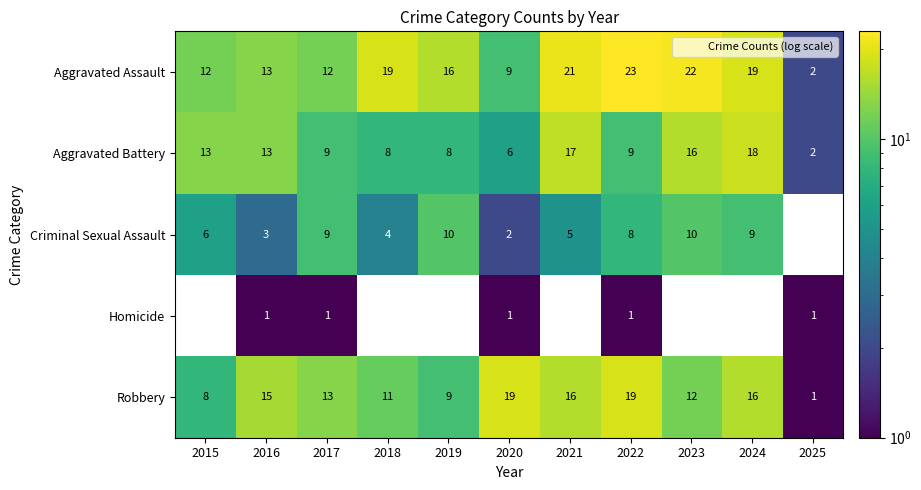

What is the approximate value of Criminal Sexual Assault at 2023?

10.0